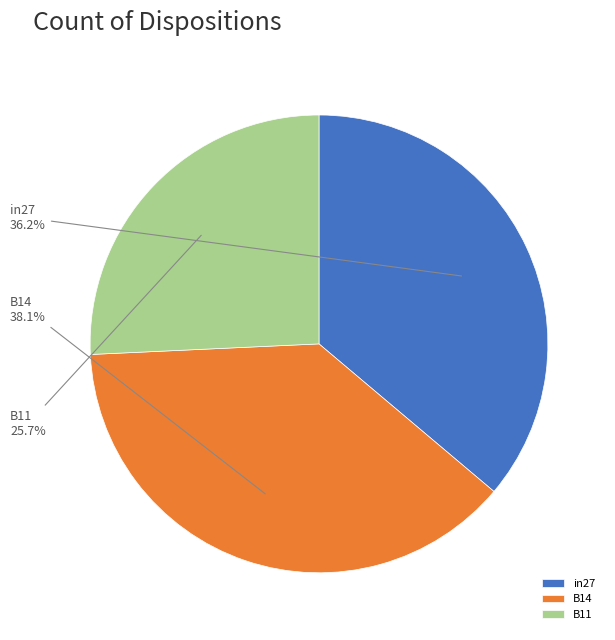

What is the smallest slice in the pie chart?

B11